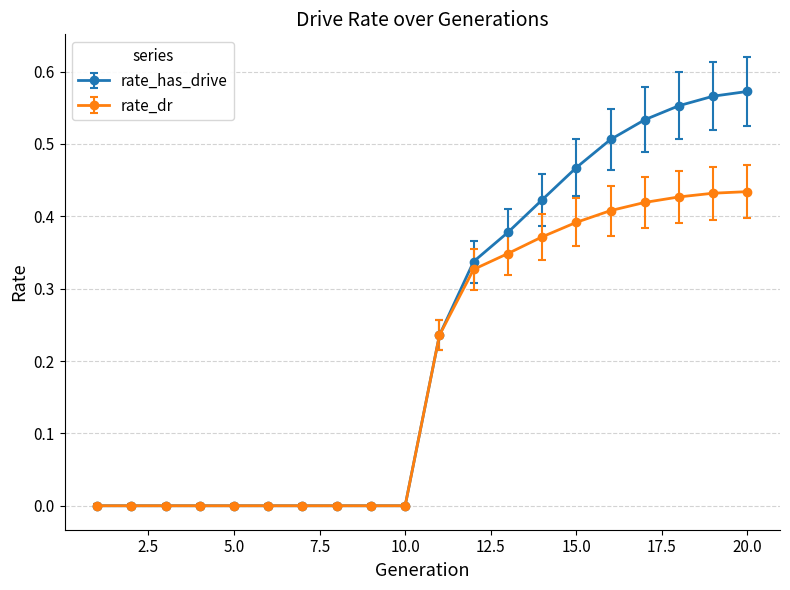

List the series in order of their peak value, lowest first.

rate_dr, rate_has_drive